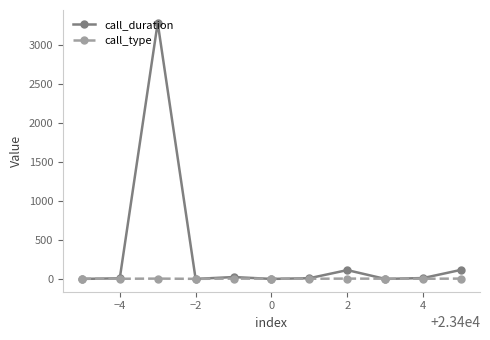

List the series in order of their overall mean, highest first.

call_duration, call_type